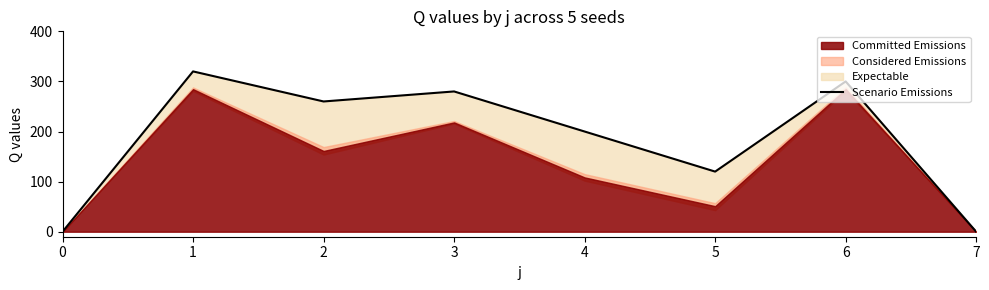

At which category does the data reach its first local valley?

2